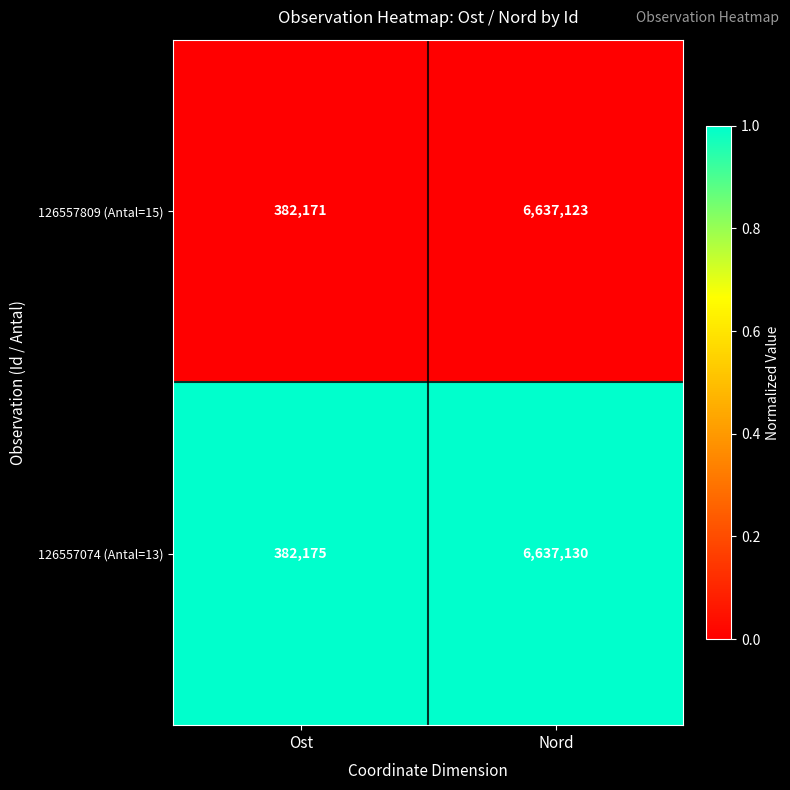

At which category is the sum across all series the highest?

Nord